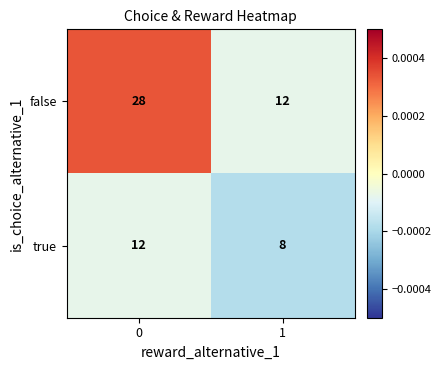

Which series has the largest total across all categories?

false